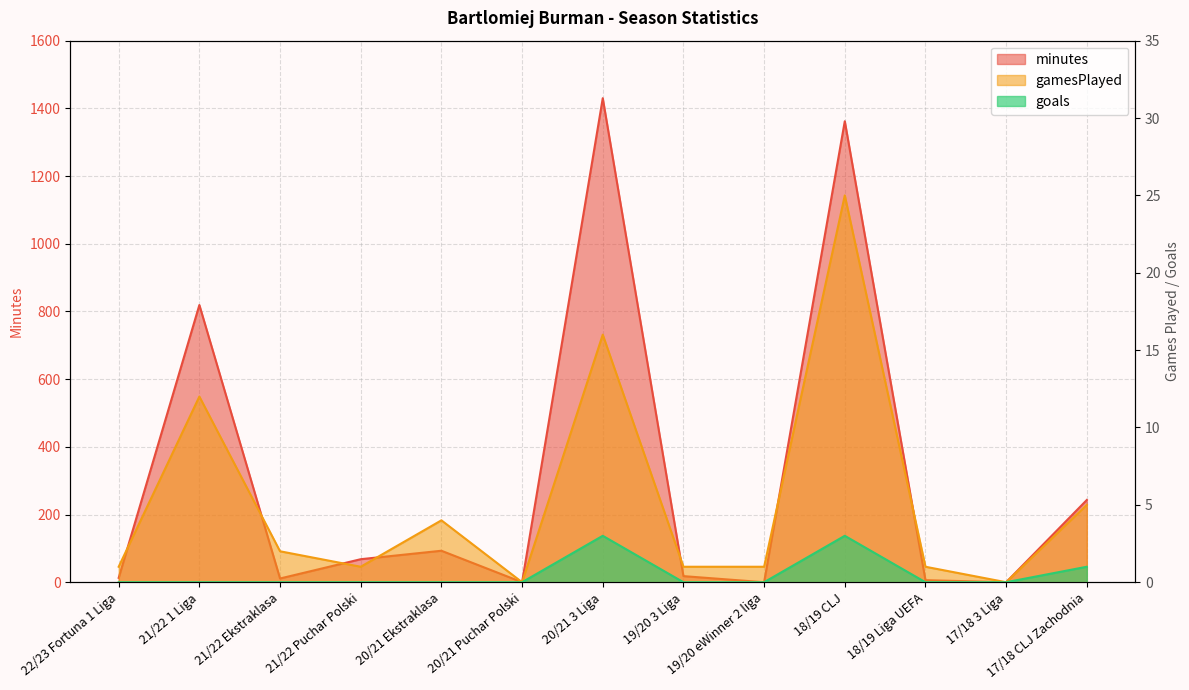

How many interior local valleys does the minutes series have?

4